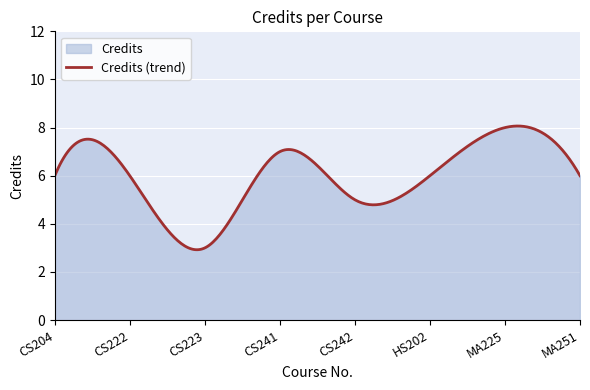

What is the smallest value displayed?

2.9